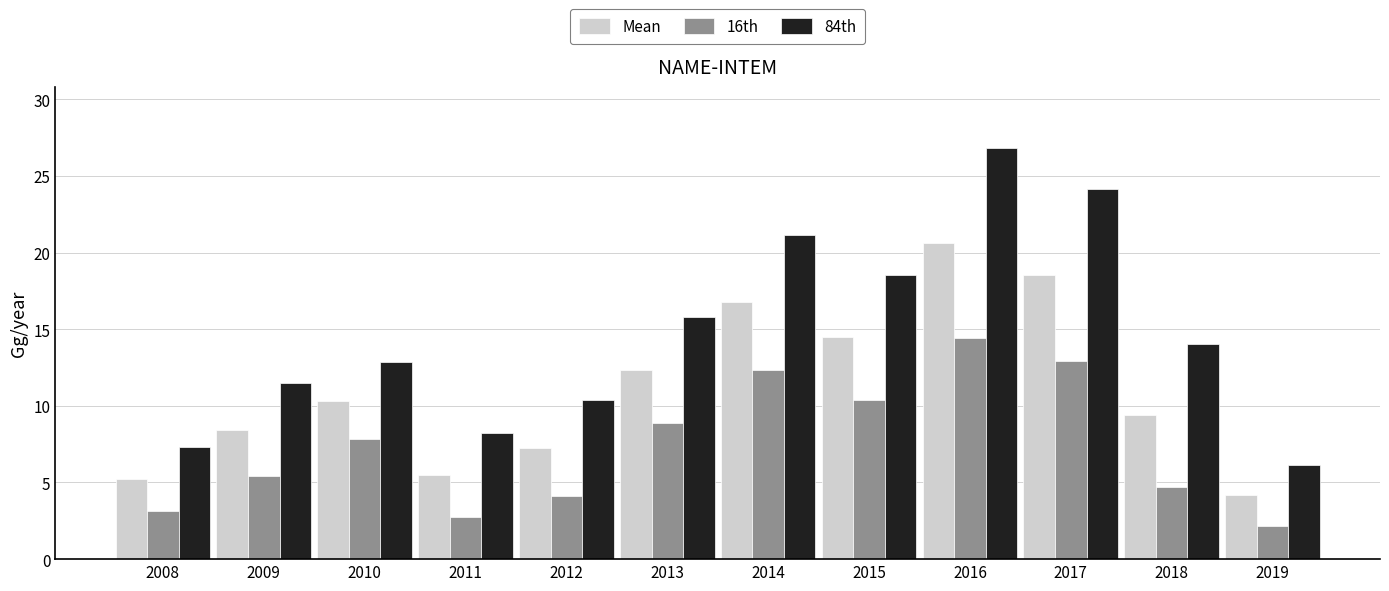

How many series are shown in this chart?

3